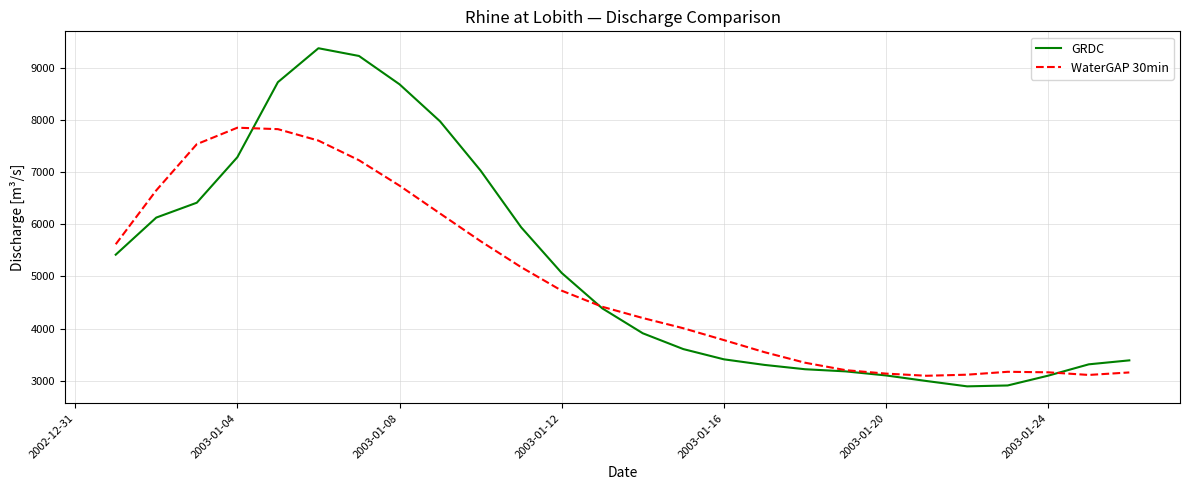

List the series in order of their overall mean, lowest first.

WaterGAP 30min, GRDC